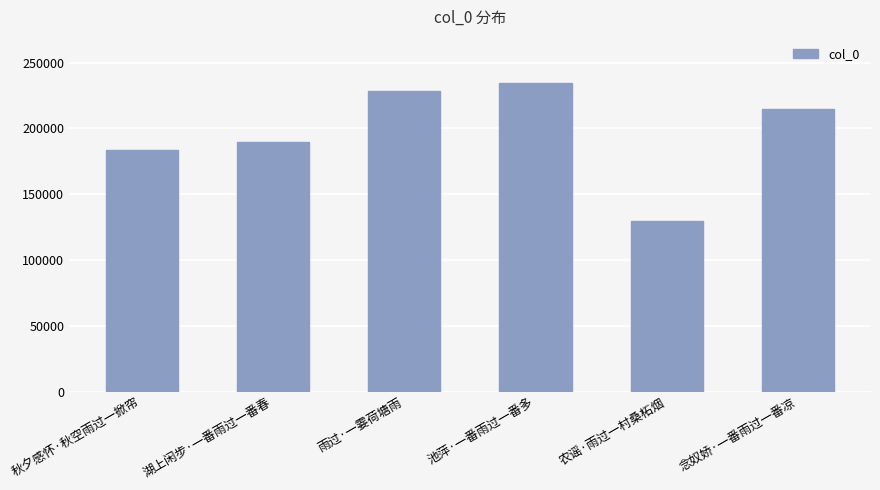

What is the ratio of the value at 农谣·雨过一村桑柘烟 to the value at 湖上闲步·一番雨过一番春?

0.7